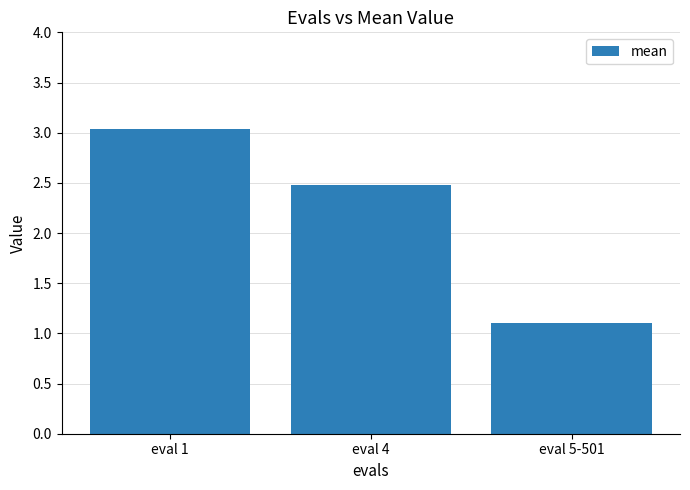

How many series are shown in this chart?

1